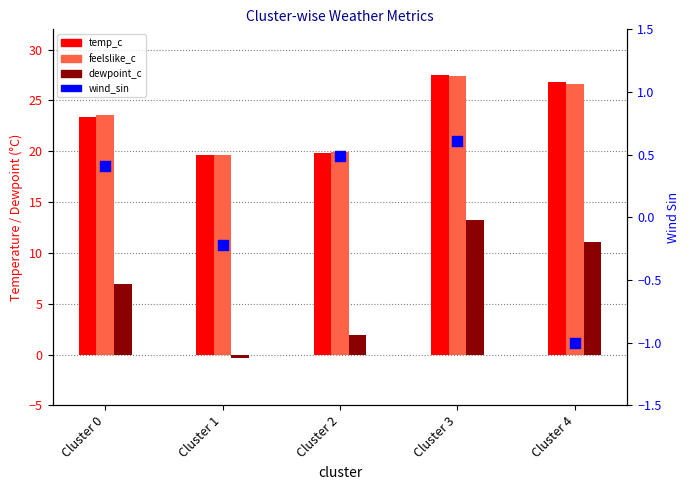

Which series reaches the minimum Y coordinate?

wind_sin